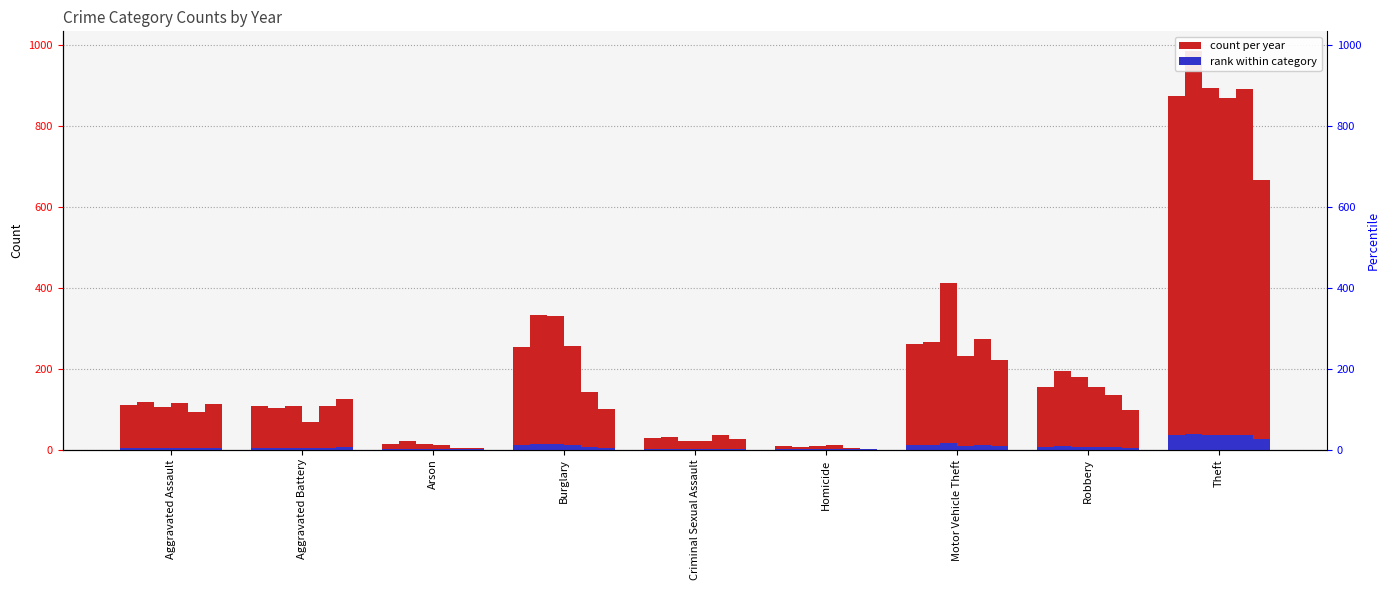

Where does the data first go above 4?

Aggravated Assault